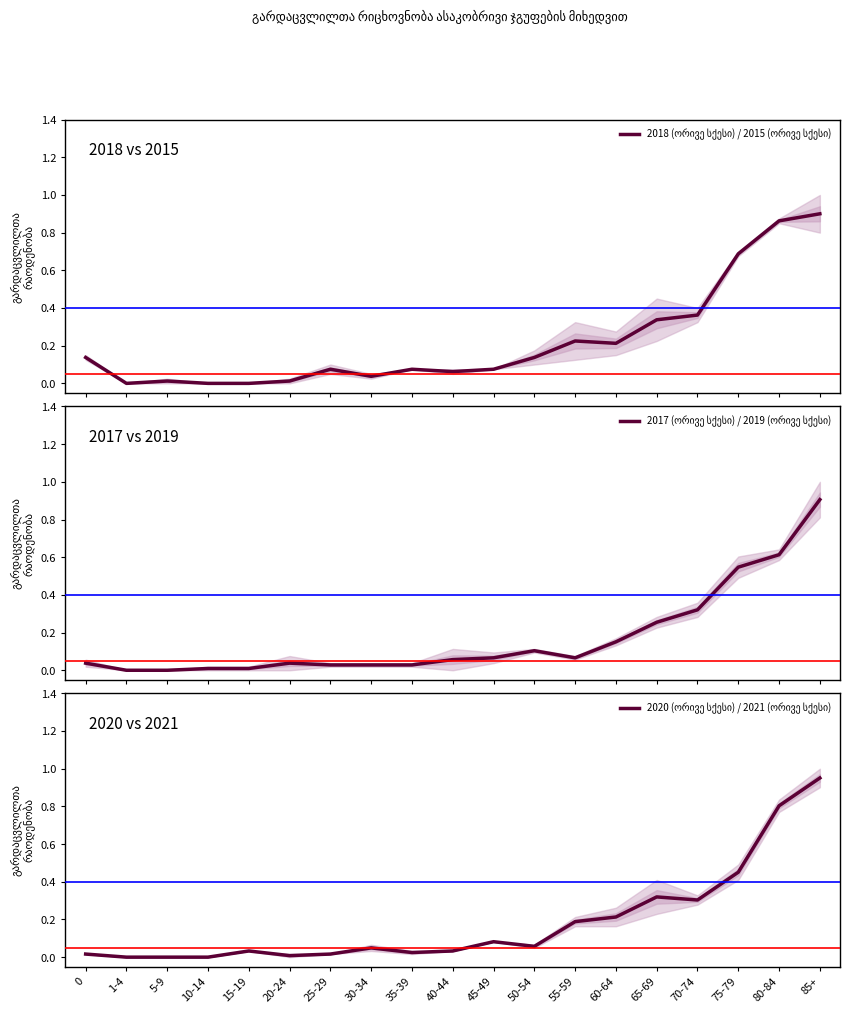

Between which two adjacent categories do 2017 (ორივე სქესი) / 2019 (ორივე სქესი) and 2020 (ორივე სქესი) / 2021 (ორივე სქესი) first intersect?

10-14 and 15-19